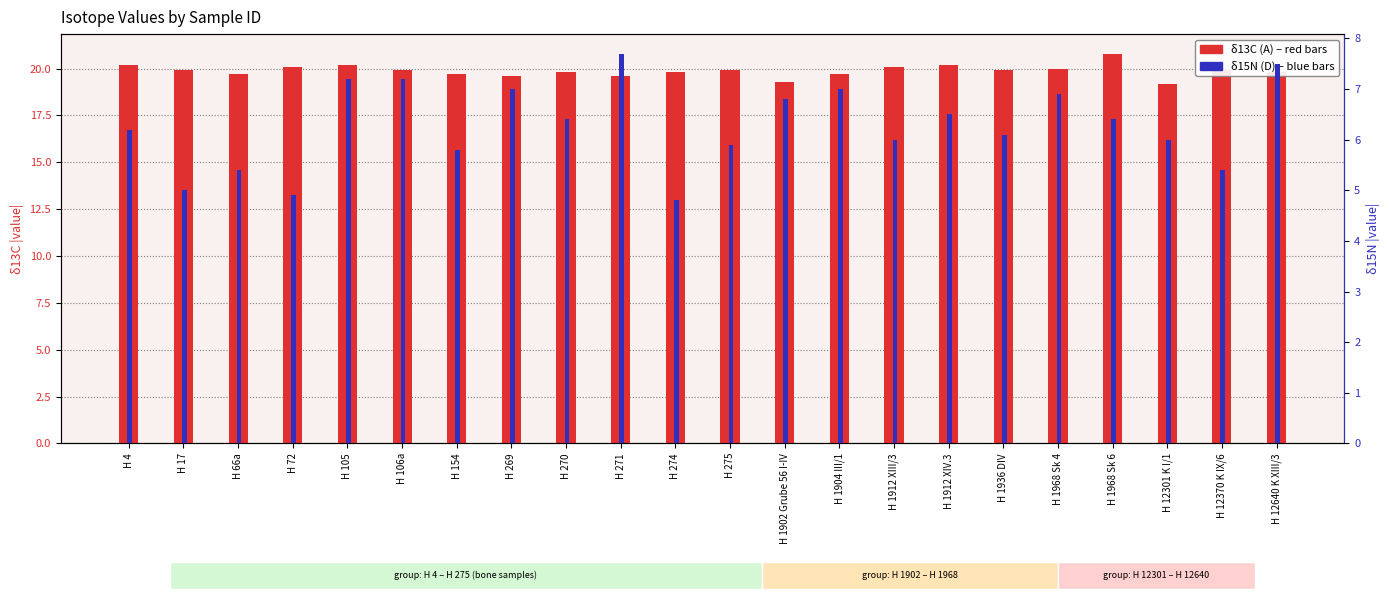

Reading right to left, transcribe all the data shown in this chart.

δ13C (A): H 12640 K XIII/3=19.8	H 12370 K IX/6=19.9	H 12301 K I/1=19.2	H 1968 Sk 6=20.8	H 1968 Sk 4=20.0	H 1936 DIV=19.9	H 1912 XIV.3=20.2	H 1912 XIII/3=20.1	H 1904 III/1=19.7	H 1902 Grube 56 I-IV=19.3	H 275=19.9	H 274=19.8	H 271=19.6	H 270=19.8	H 269=19.6	H 154=19.7	H 106a=19.9	H 105=20.2	H 72=20.1	H 66a=19.7	H 17=19.9	H 4=20.2
δ15N (D): H 12640 K XIII/3=7.5	H 12370 K IX/6=5.4	H 12301 K I/1=6.0	H 1968 Sk 6=6.4	H 1968 Sk 4=6.9	H 1936 DIV=6.1	H 1912 XIV.3=6.5	H 1912 XIII/3=6.0	H 1904 III/1=7.0	H 1902 Grube 56 I-IV=6.8	H 275=5.9	H 274=4.8	H 271=7.7	H 270=6.4	H 269=7.0	H 154=5.8	H 106a=7.2	H 105=7.2	H 72=4.9	H 66a=5.4	H 17=5.0	H 4=6.2